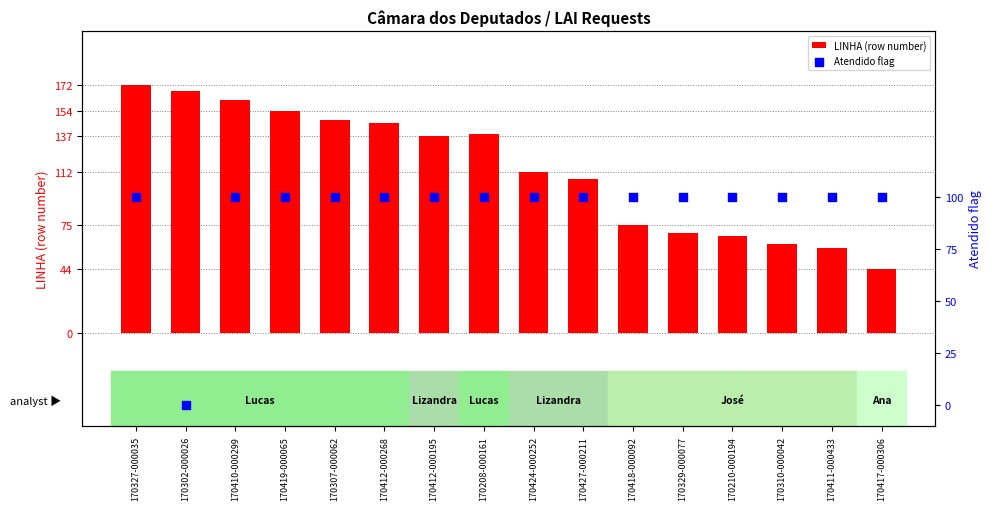

What are all the series names shown in the legend?

LINHA (row number), Atendido flag